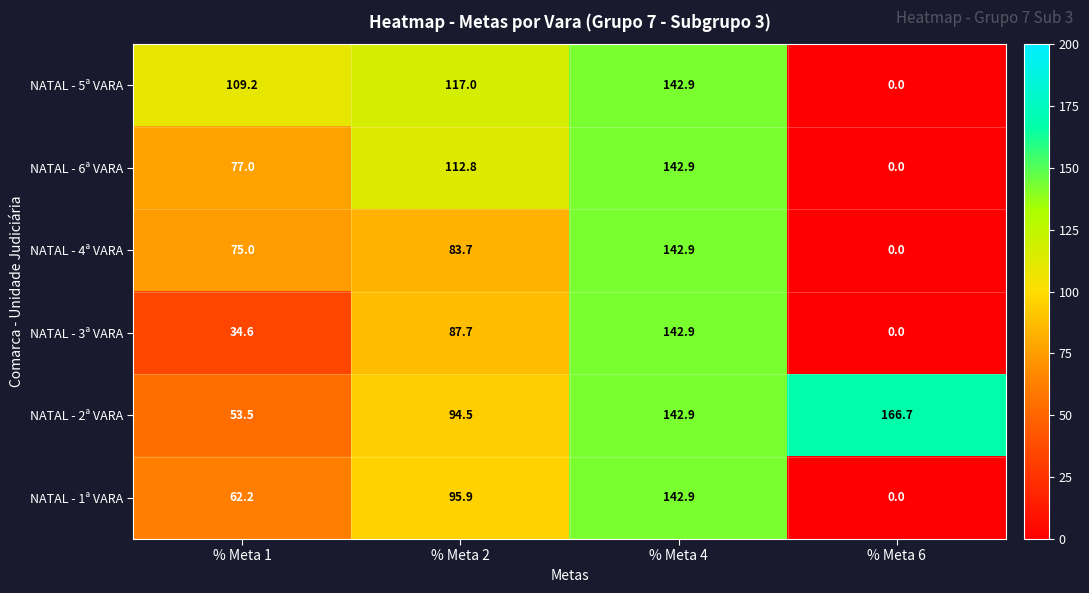

True or false: NATAL - 1ª VARA has a value of -65.6 at % Meta 6.

False